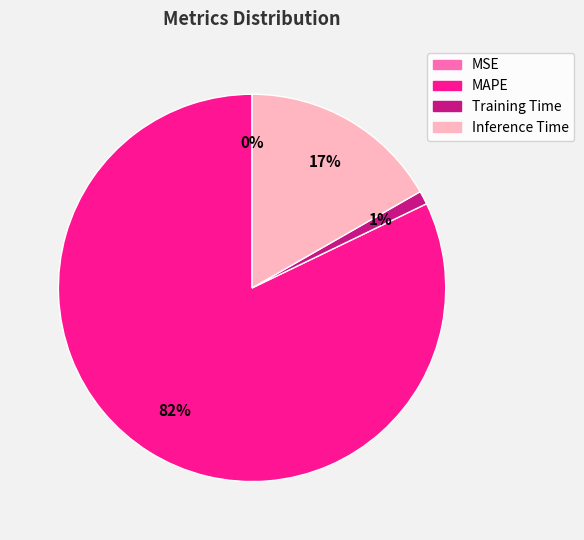

Which category has the biggest portion of the pie?

MAPE